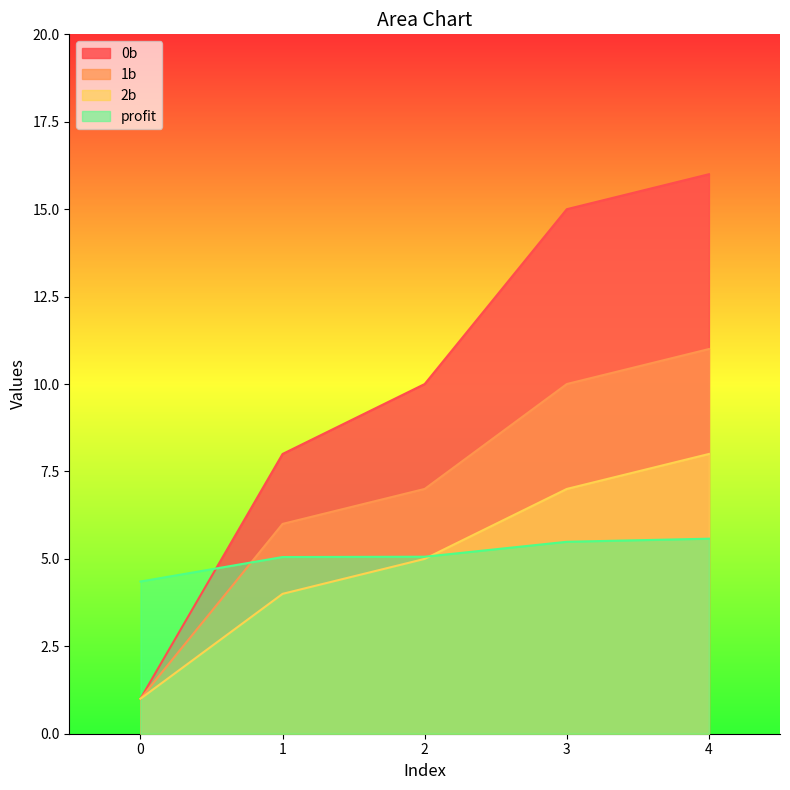

What is the average value of the profit series?

5.1